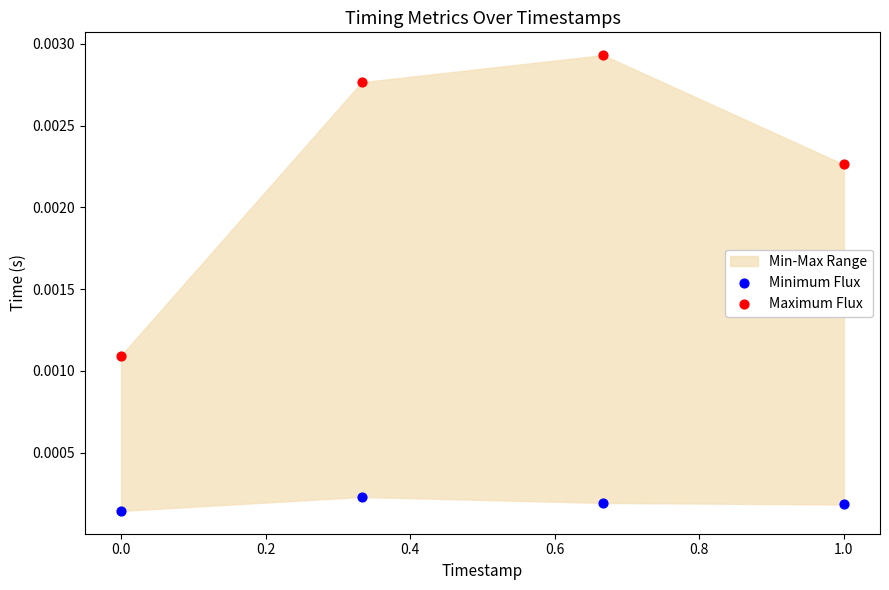

Across all data points, what is the average X value?

0.5